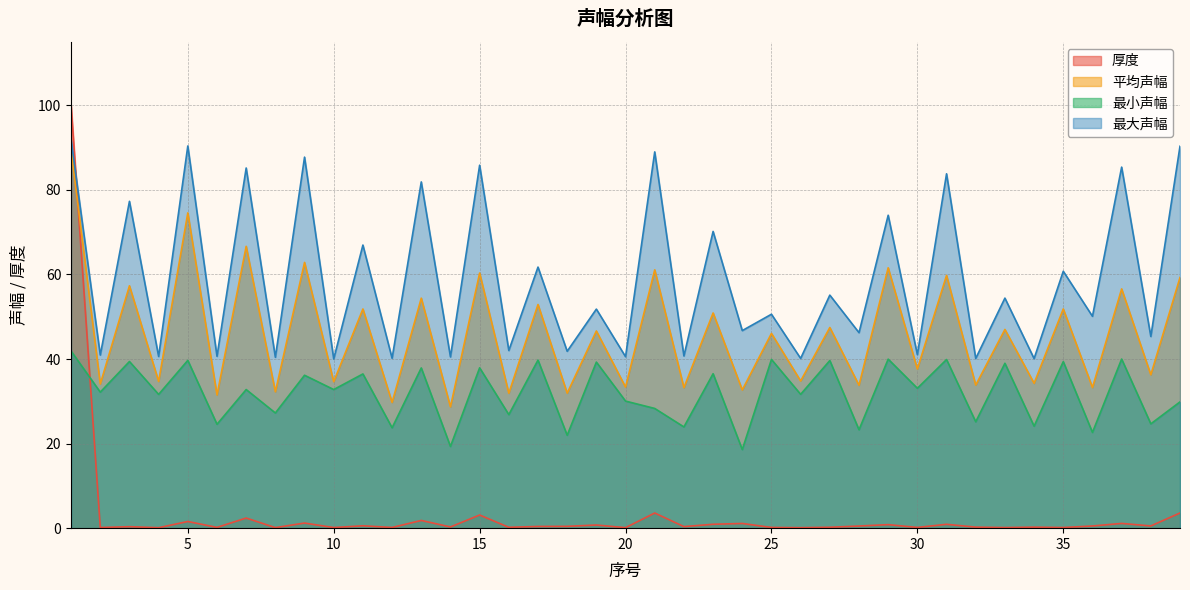

What is the value of the 最小声幅 point at the 24th from the left?

18.6